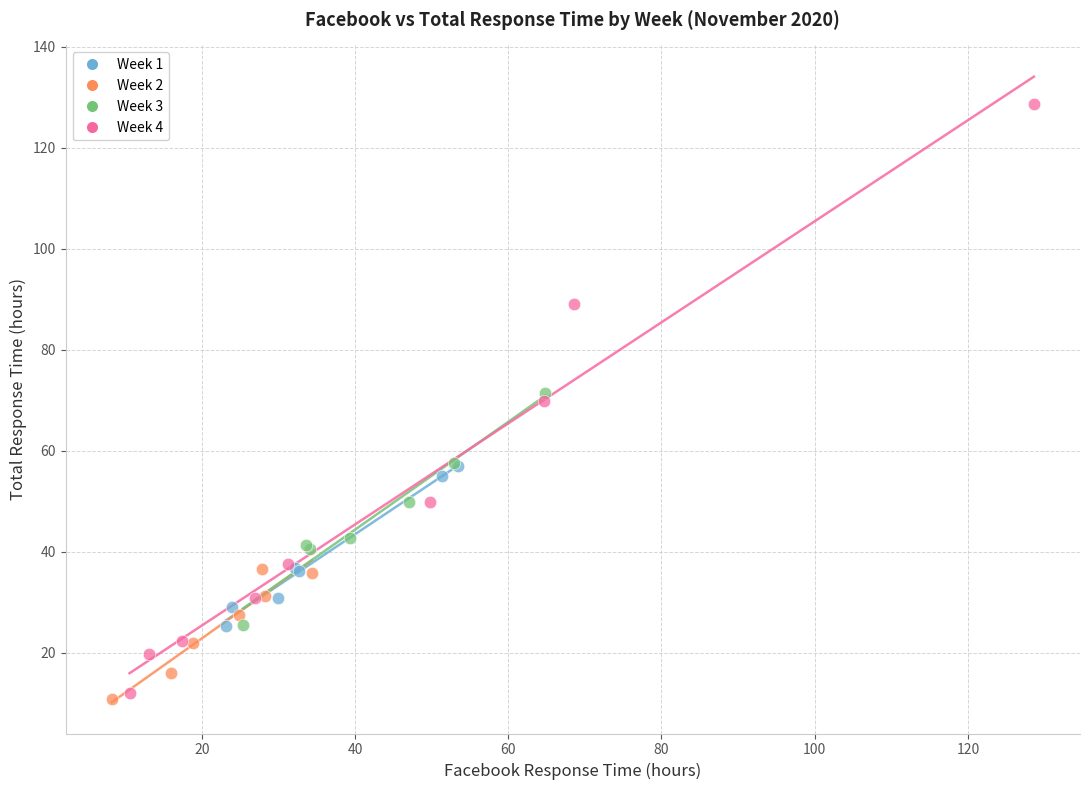

What are all the series names shown in the legend?

Week 1, Week 2, Week 3, Week 4